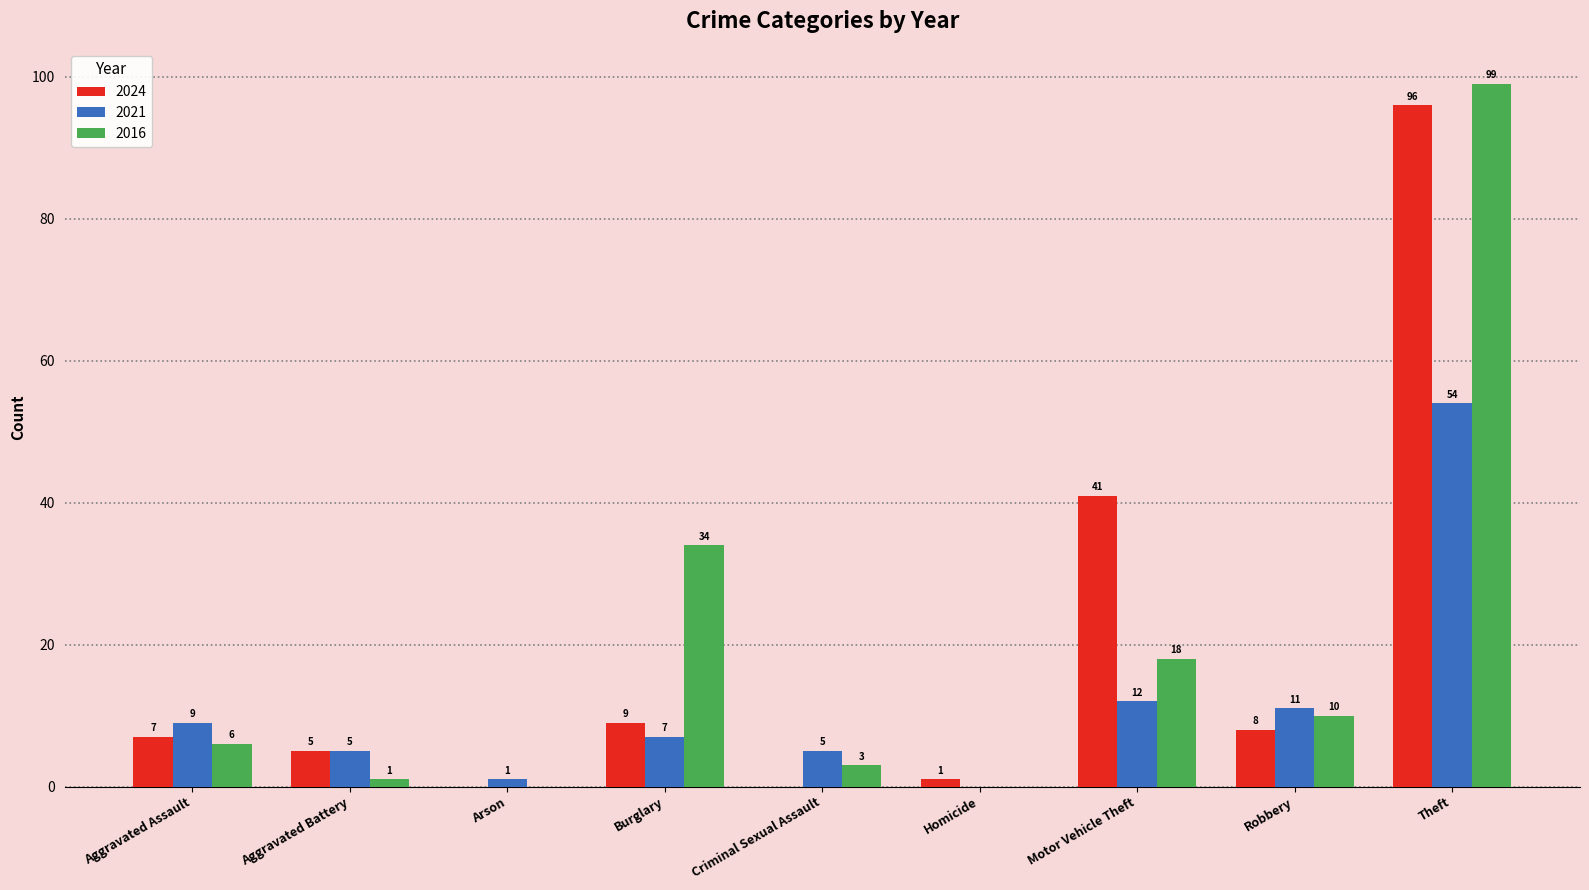

What are all the series names shown in the legend?

2024, 2021, 2016